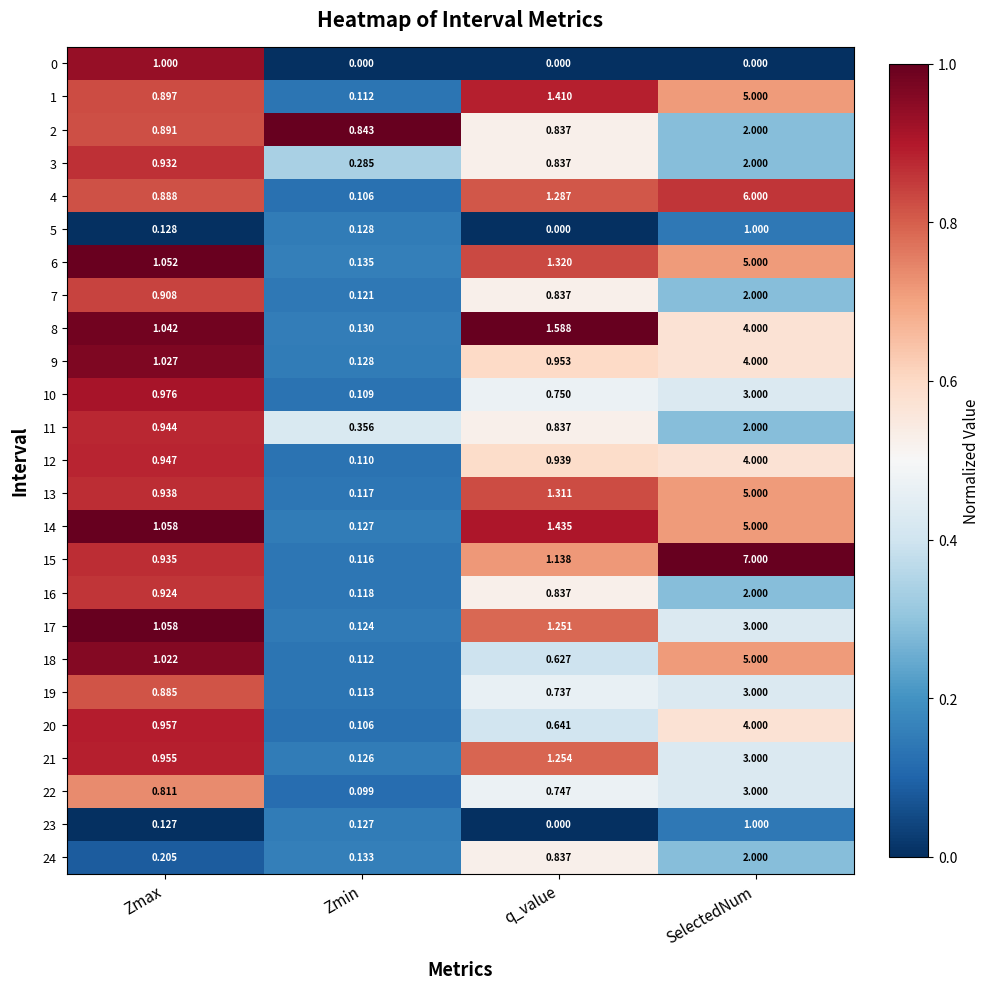

At which category is the sum across all series the highest?

SelectedNum